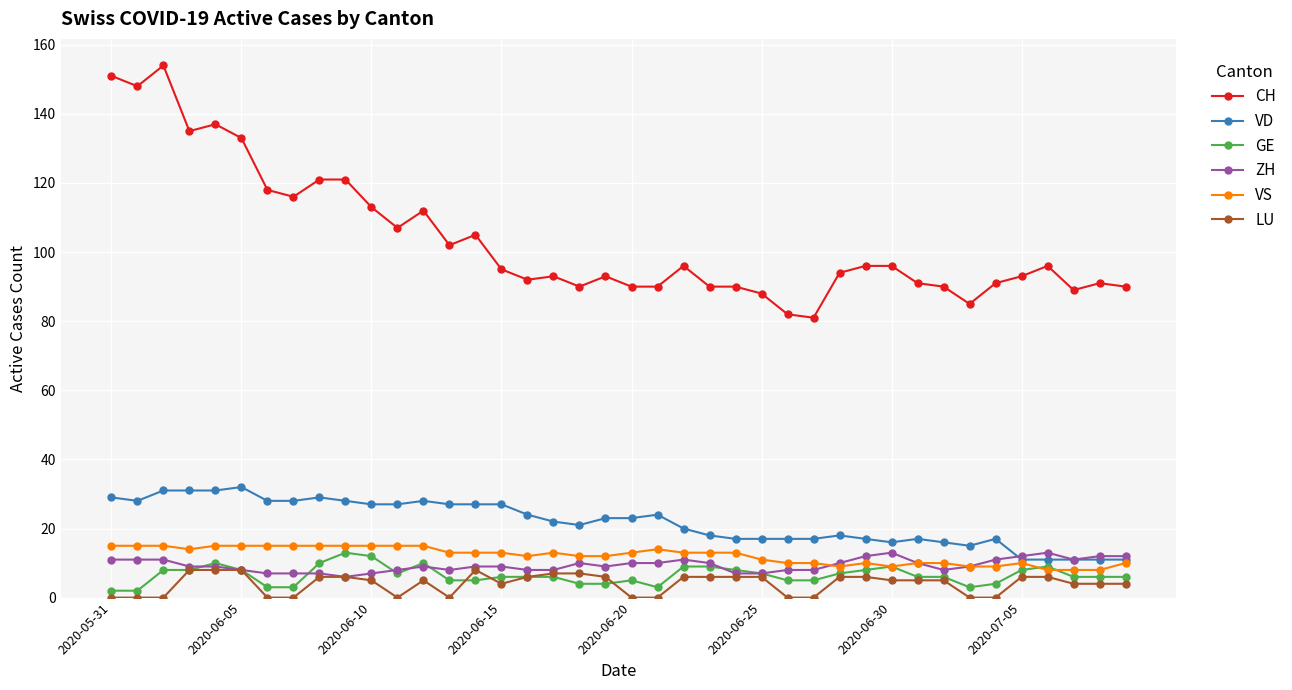

True or false: CH and VD cross at least once.

False